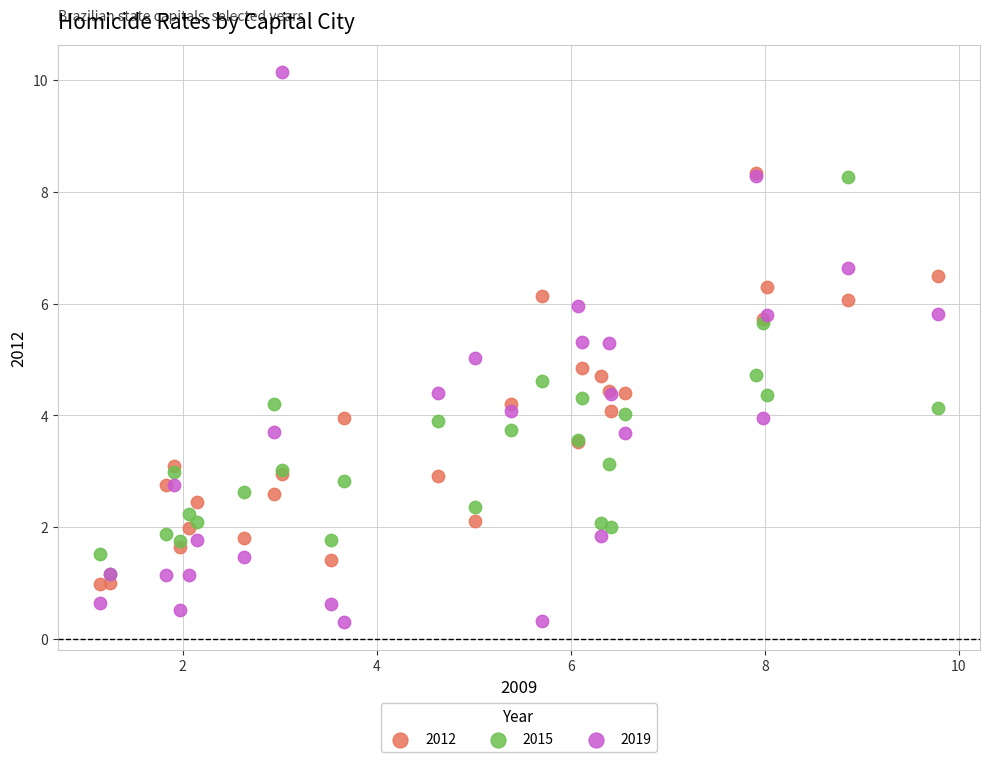

Which series contains the lowest Y value?

2019